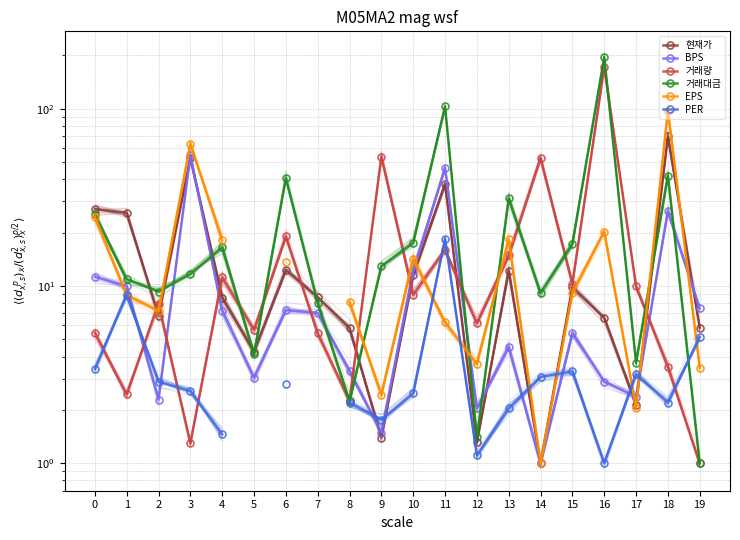

How many values in the PER series exceed 2?

14